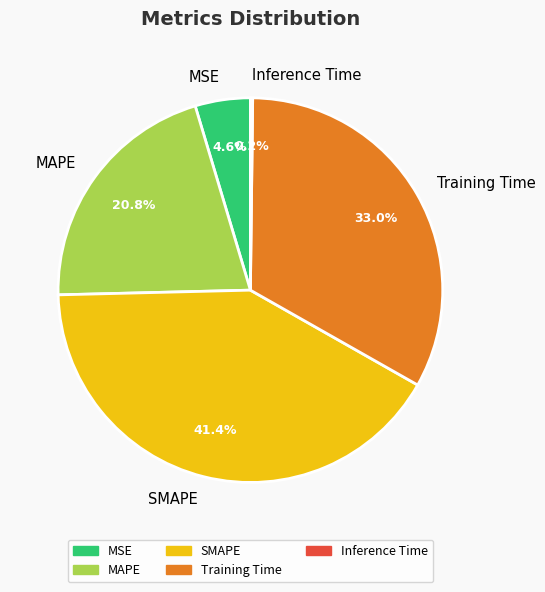

Combined, what portion of the pie is MAPE and MSE?

25.4%